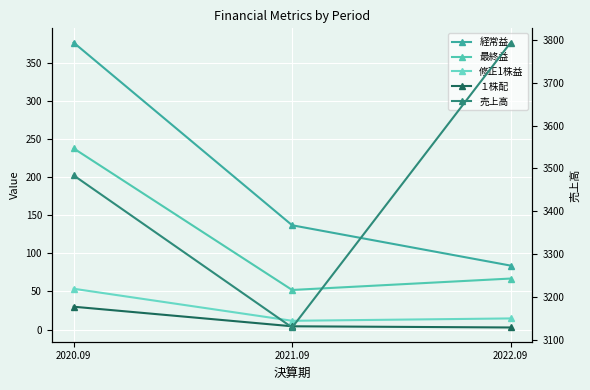

Which series has the largest range (max minus min)?

売上高